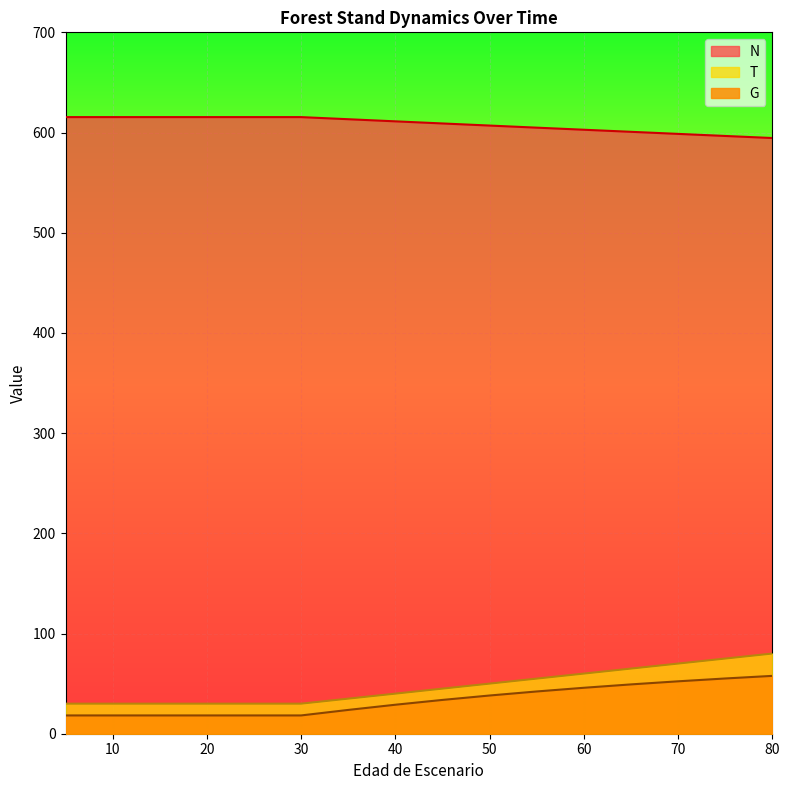

How many data points in G are less than 33?

8